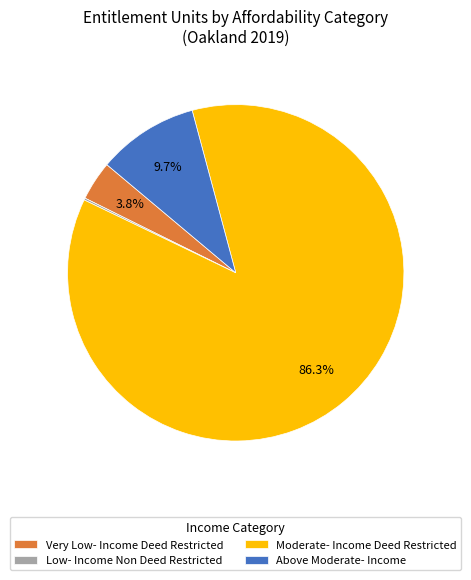

What is the largest slice in the pie chart?

Moderate- Income Deed Restricted